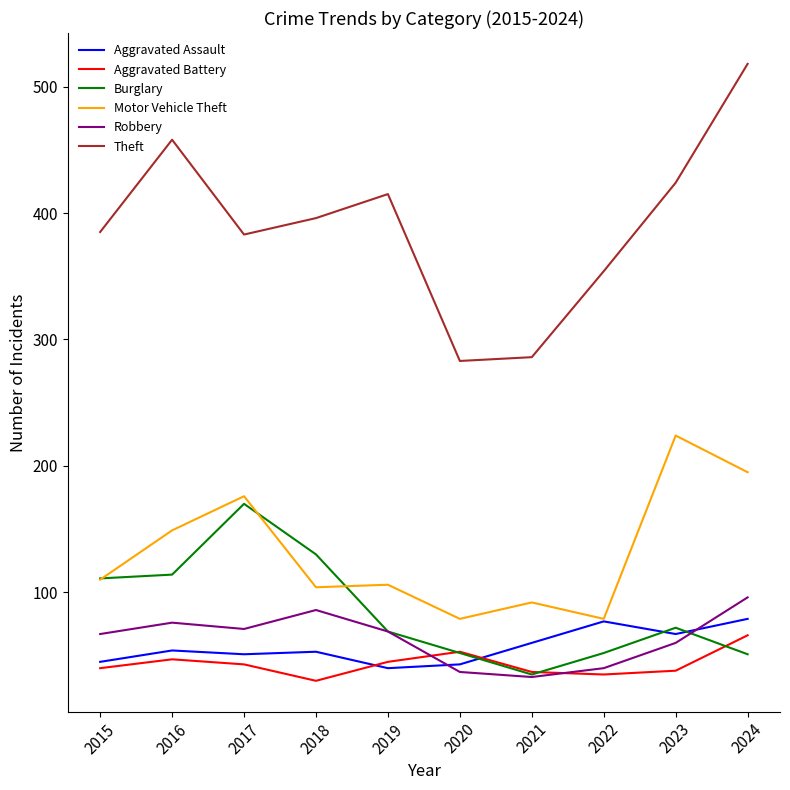

At which category is the sum across all series the highest?

2024